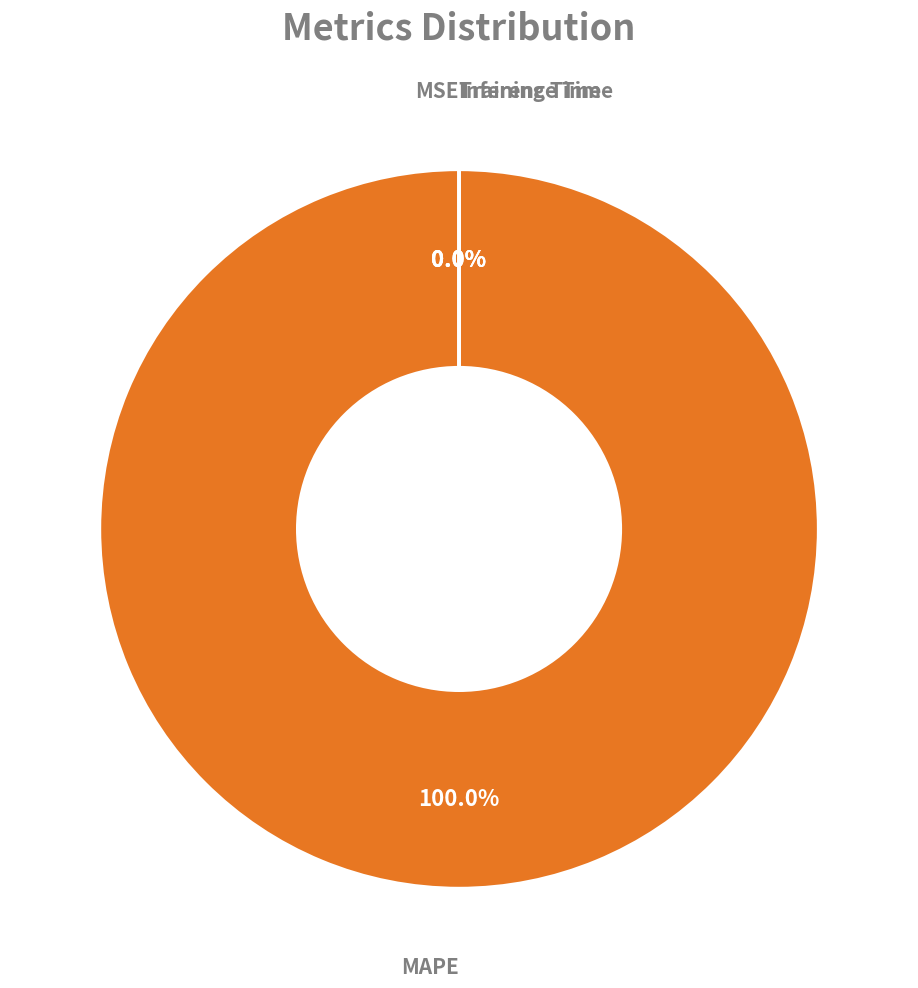

Count the number of slices in the pie.

4